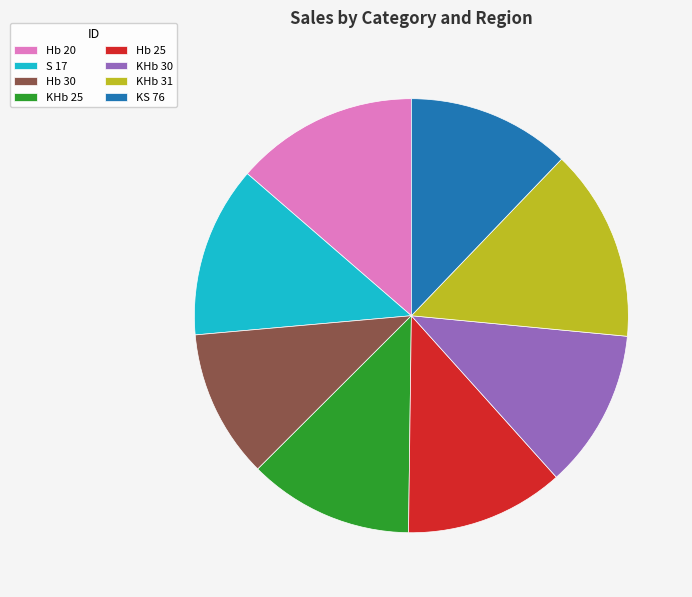

True or false: KHb 30 accounts for 12% of the total.

True